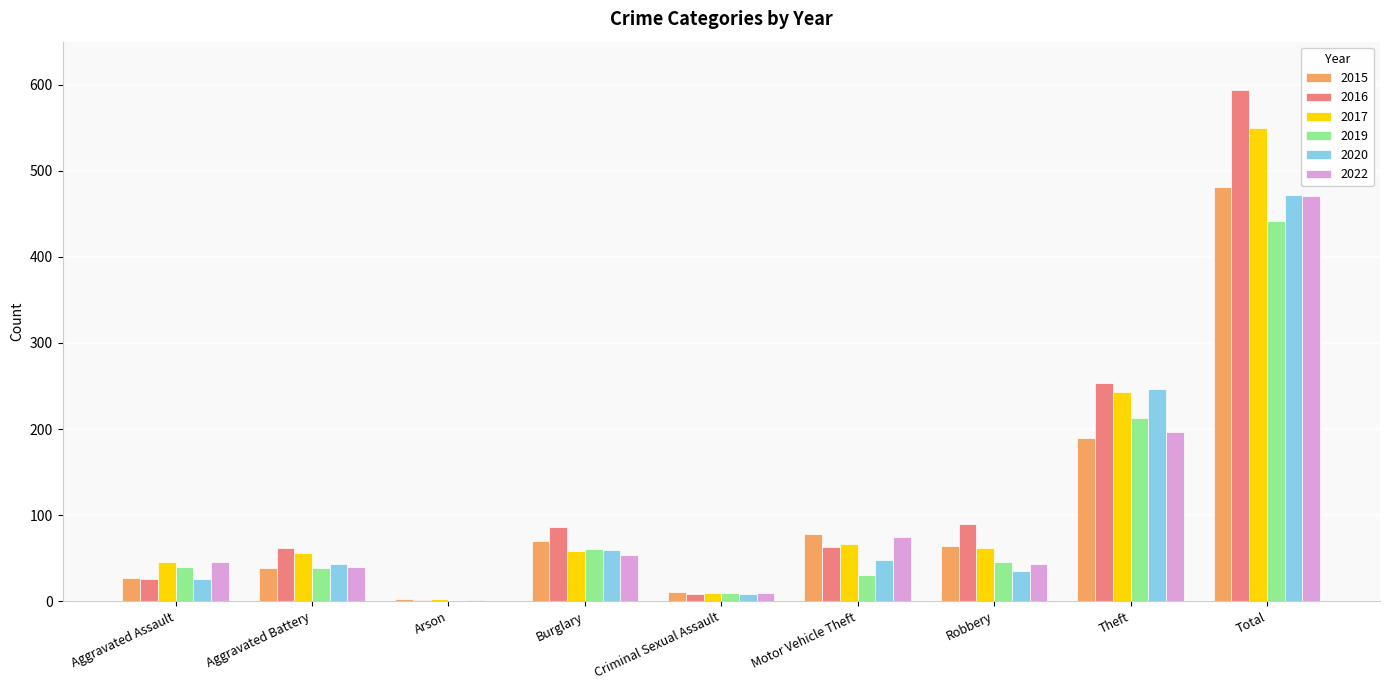

Is it true that 2015 equals 27 at Aggravated Assault?

True